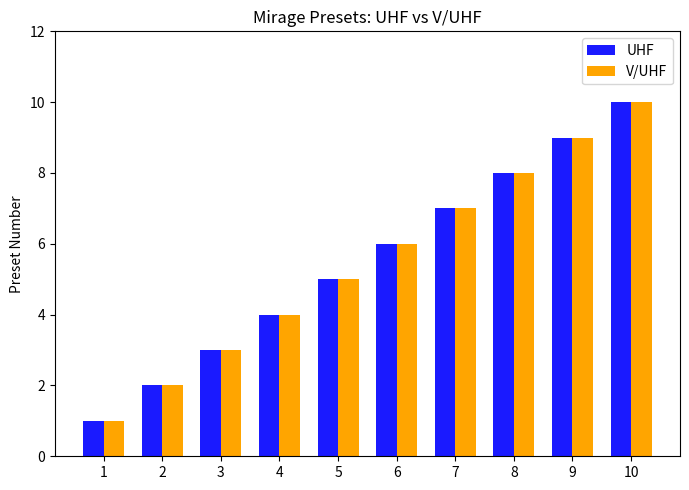

What is the value of the V/UHF bar at the 2nd from the left?

2